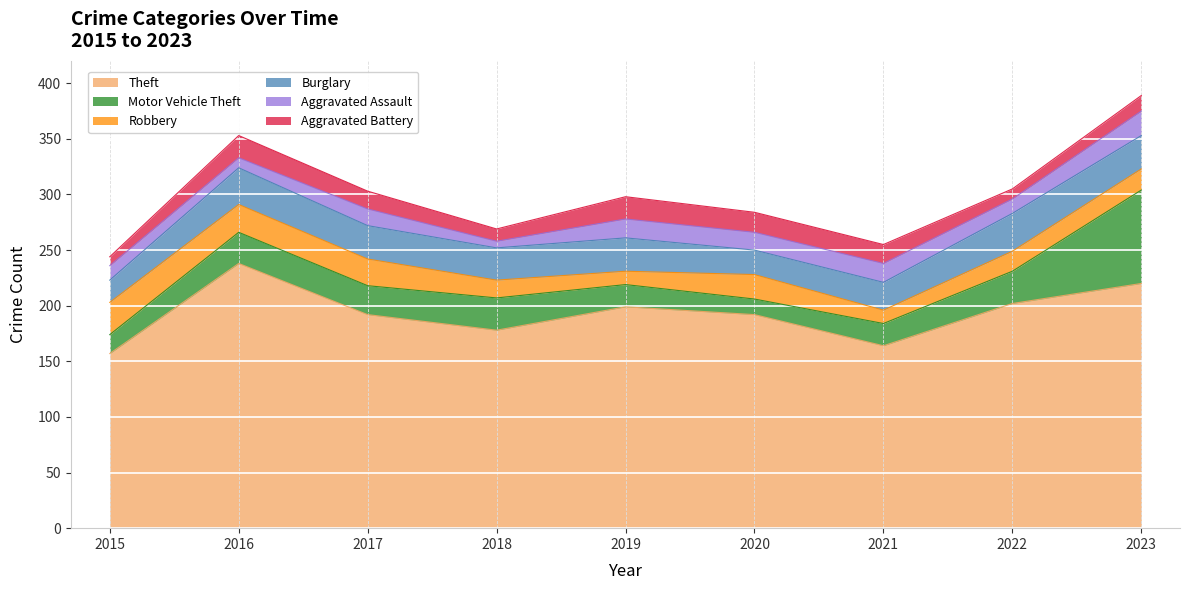

Which series has the largest total across all categories?

Theft